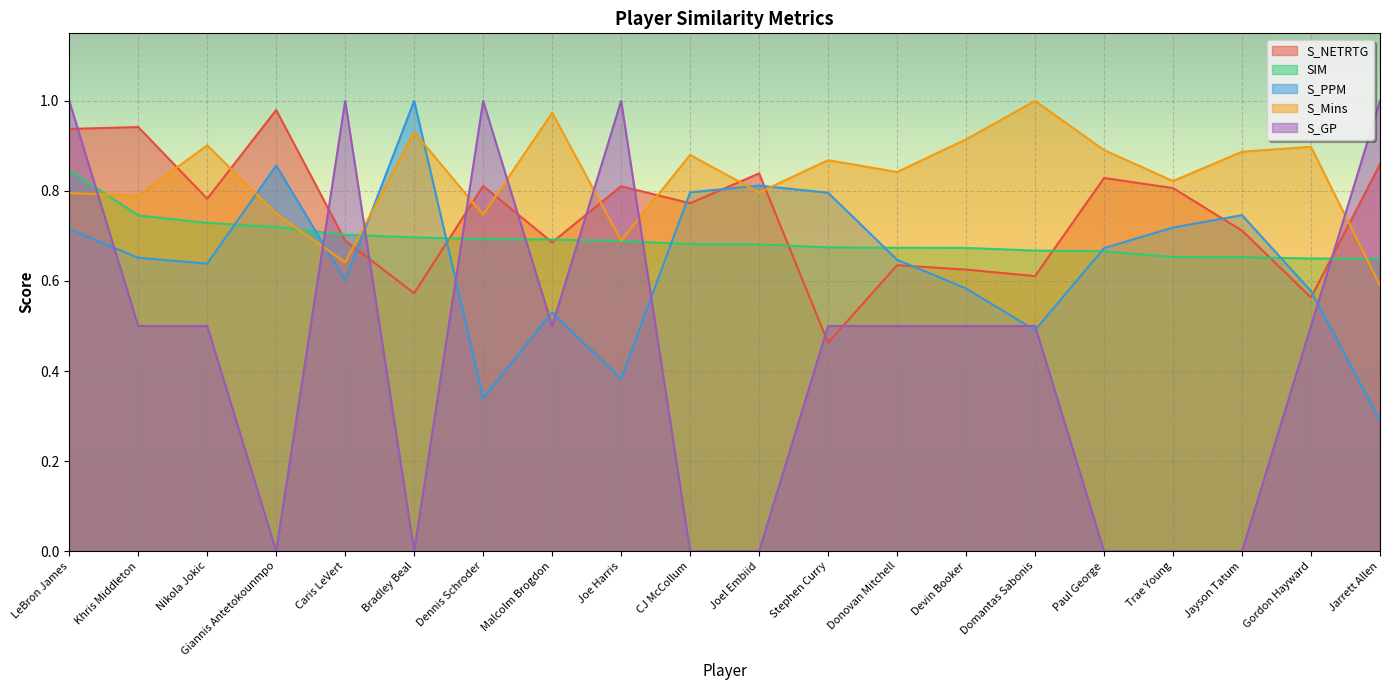

How many lines are shown in the chart?

5